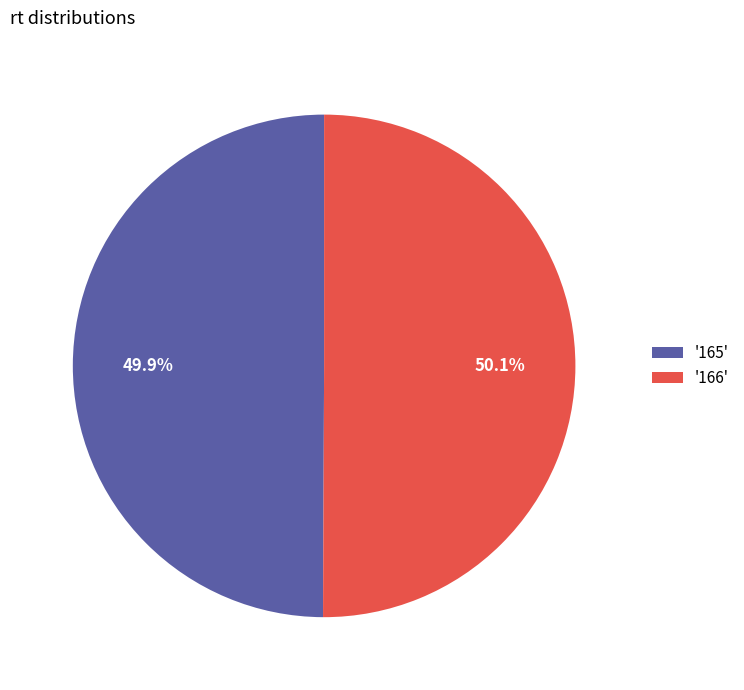

Is there a majority slice in this chart?

Yes